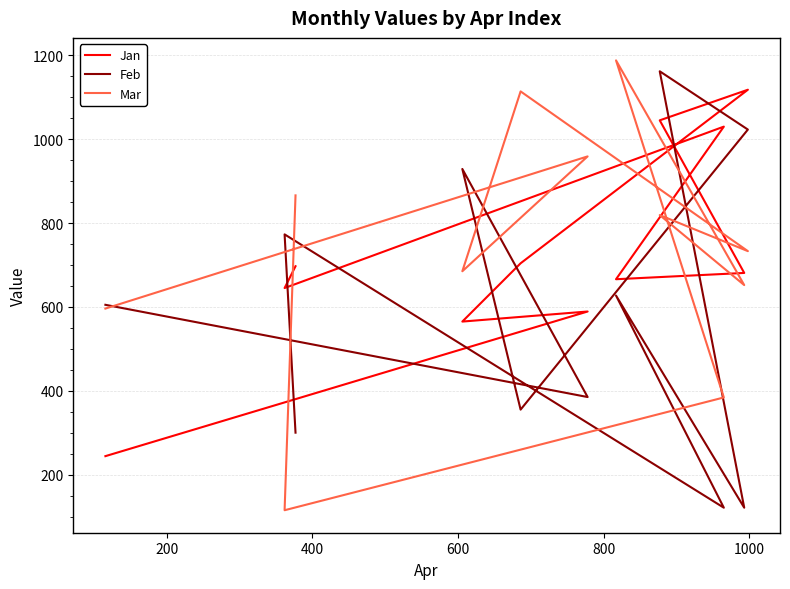

What are all the series names shown in the legend?

Jan, Feb, Mar